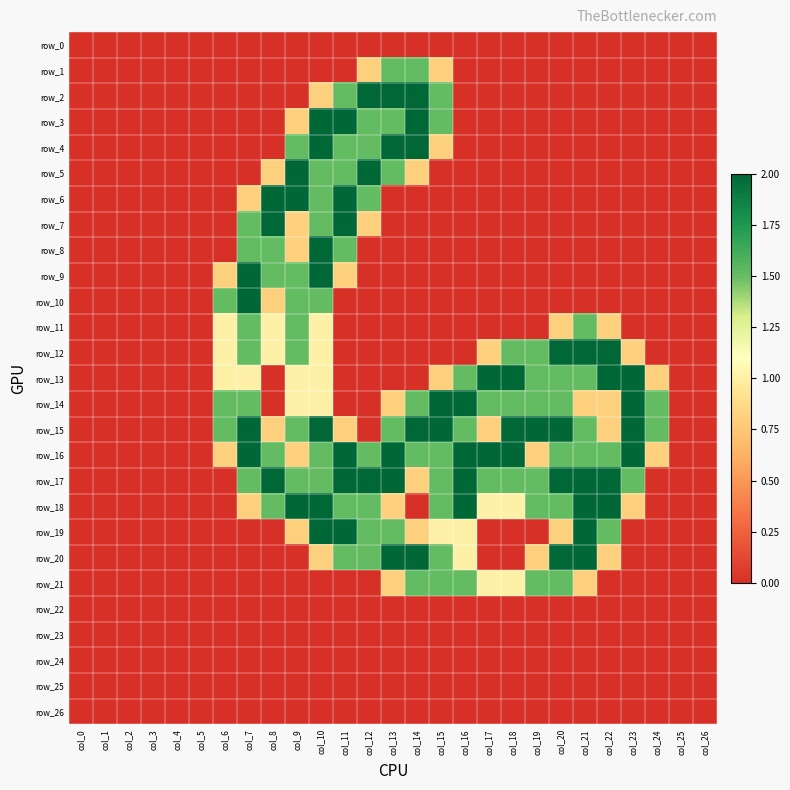

Which series has the largest range (max minus min)?

row_2